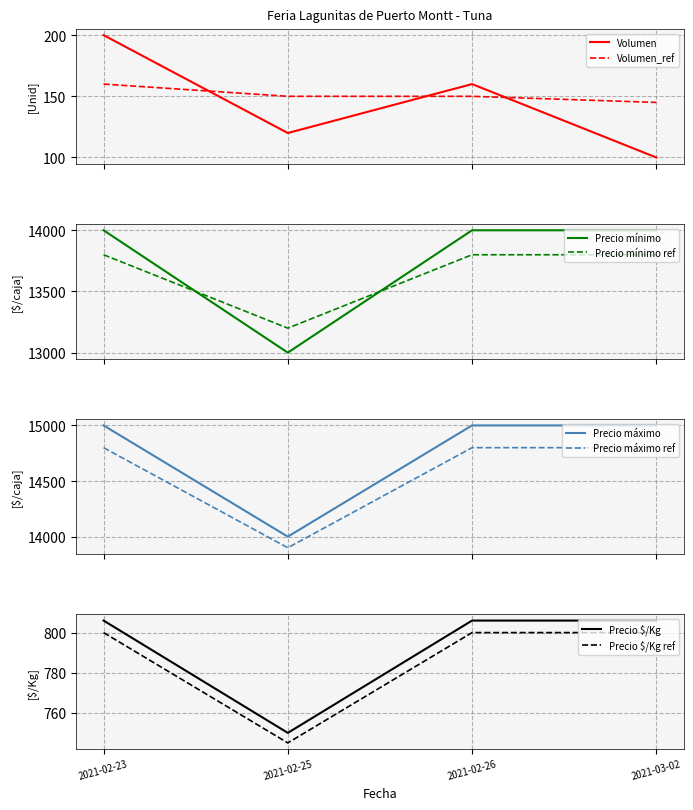

The value of Precio $/Kg at 2021-02-26 is 8449. True or false?

False